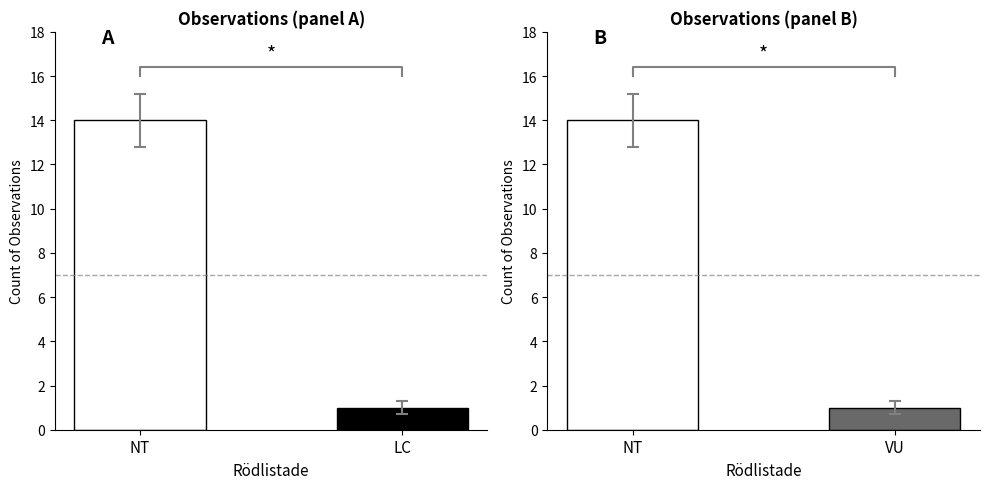

How many NT vs VU values are between 1 and 14?

2